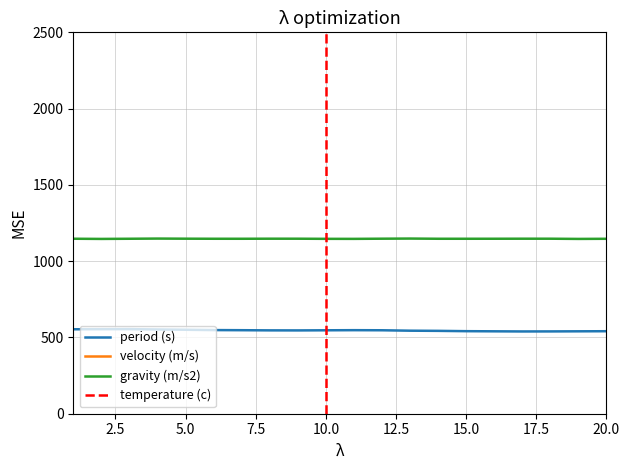

True or false: gravity (m/s2) and period (s) intersect in this chart.

False